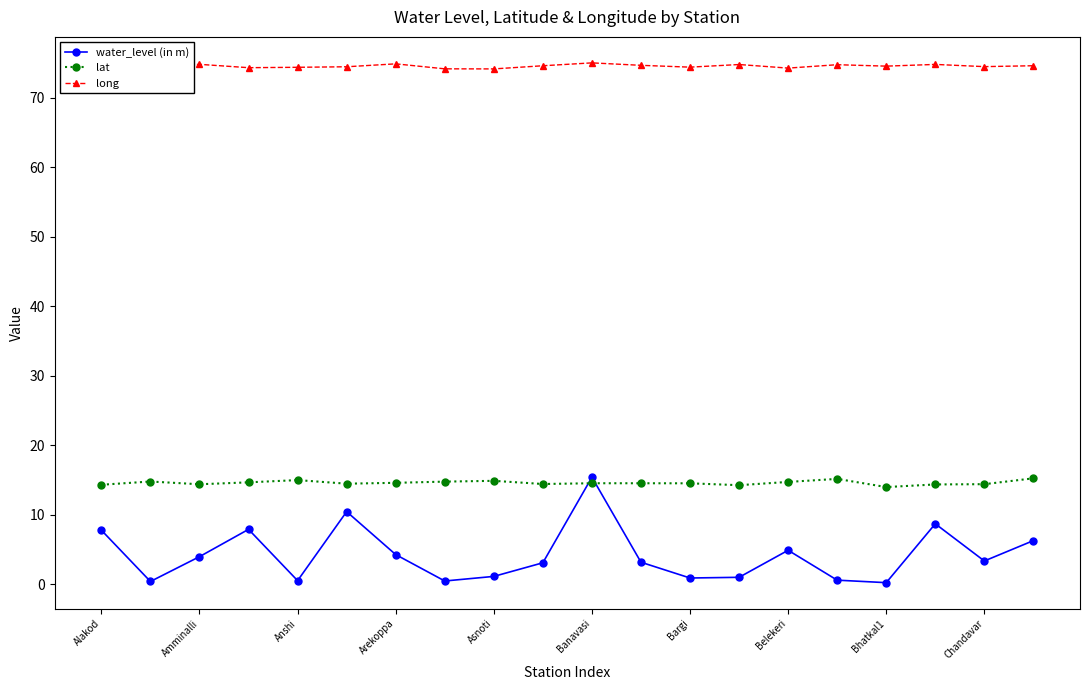

How many data points does each series have?

20